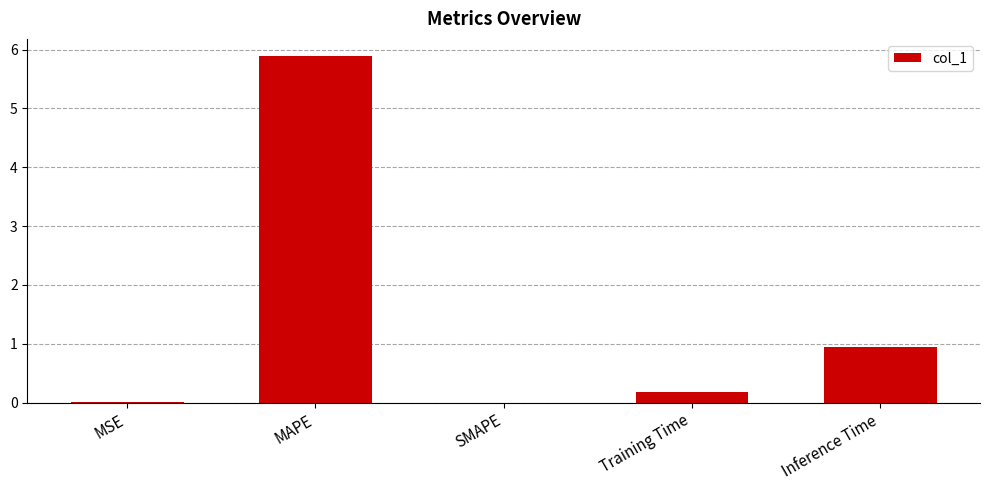

What is the sum of the values at Training Time and SMAPE?

0.2